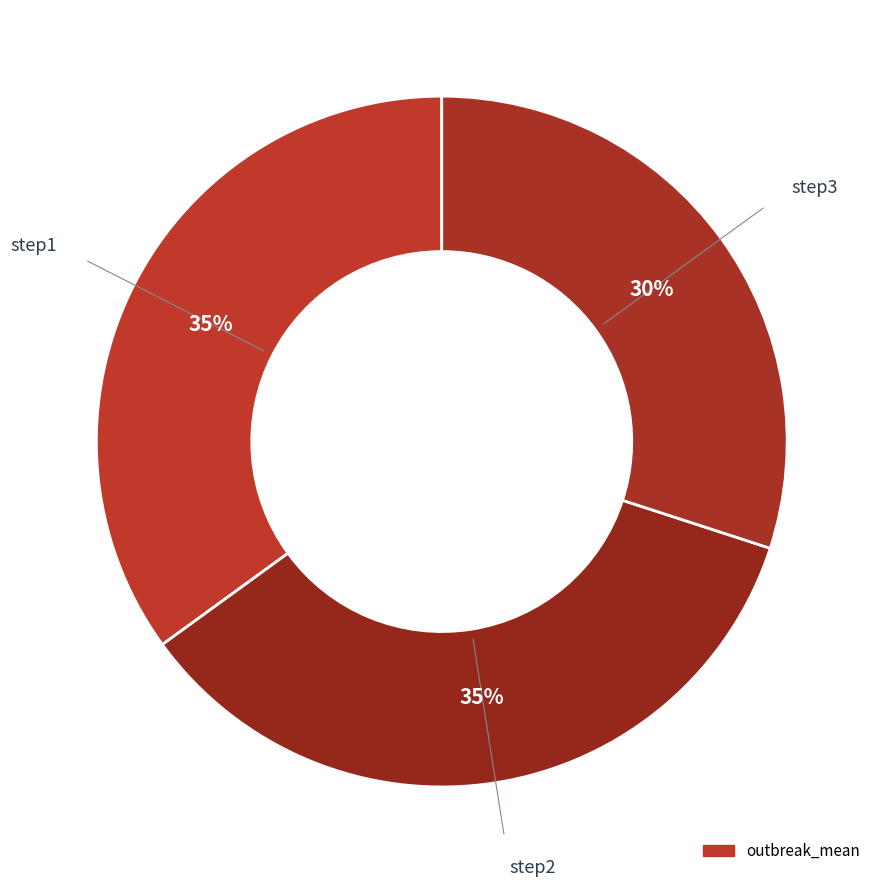

Rank the categories by value from highest to lowest.

step1, step2, step3